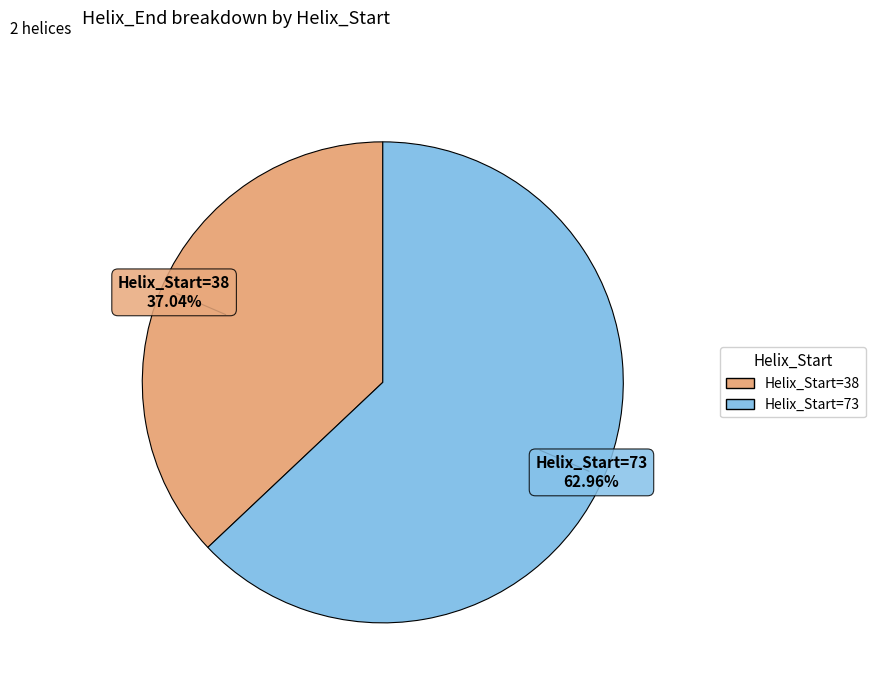

Approximately how many times larger is the value at Helix_Start=38 compared to Helix_Start=73?

0.6